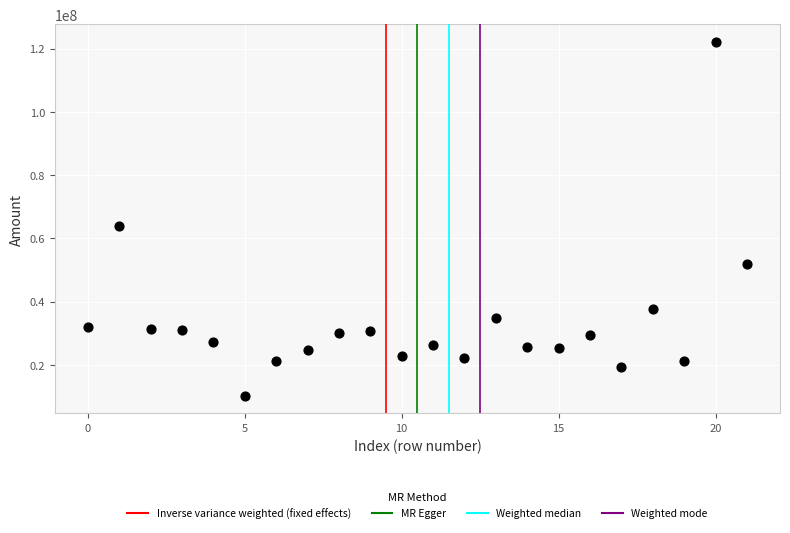

What Y value in the scatter plot is closest to 66170125?

63799750